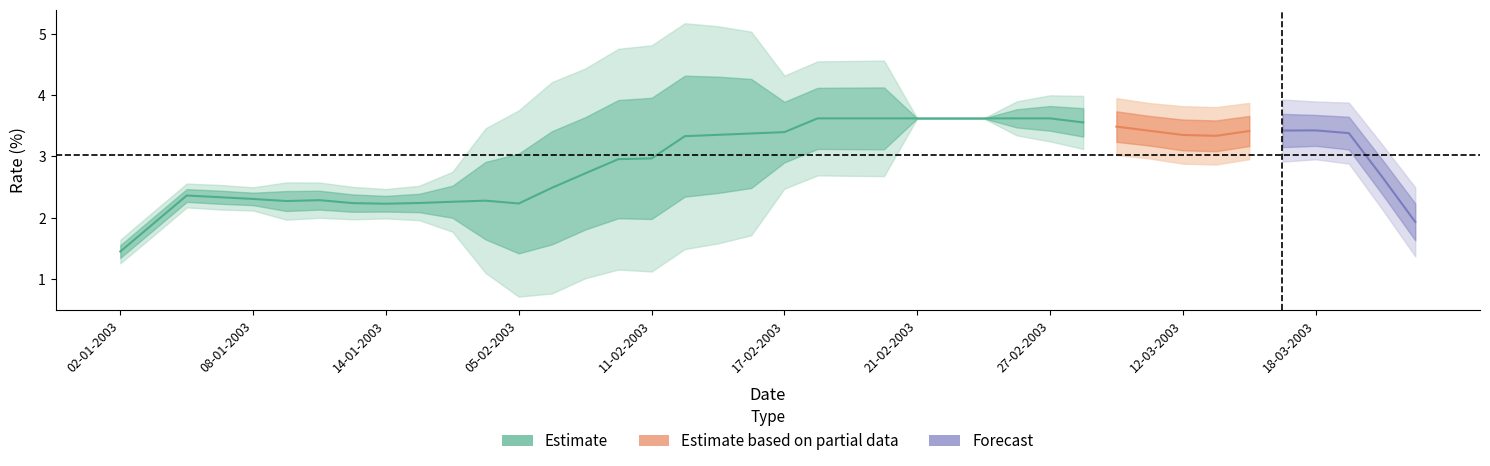

True or false: the data shows 2.3 at 09-01-2003.

True